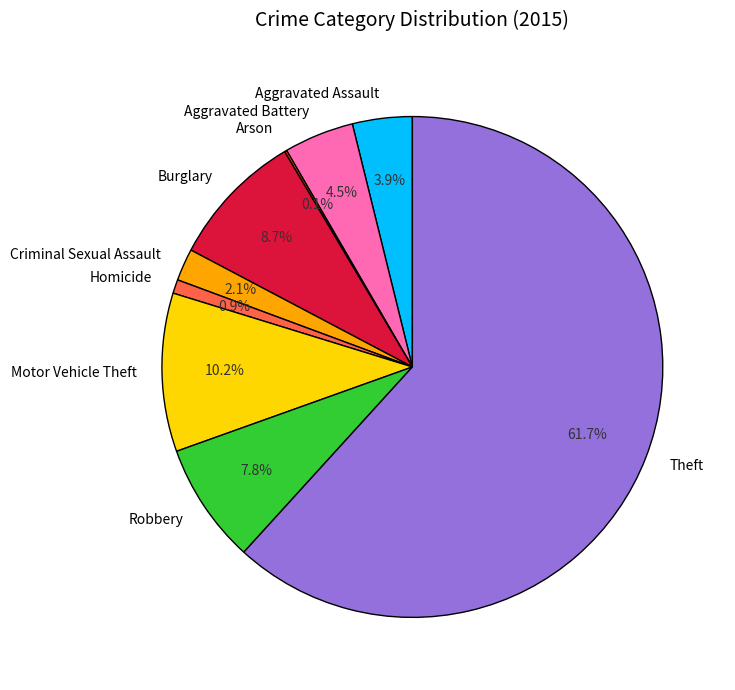

Combined, what portion of the pie is Burglary and Criminal Sexual Assault?

10.8%